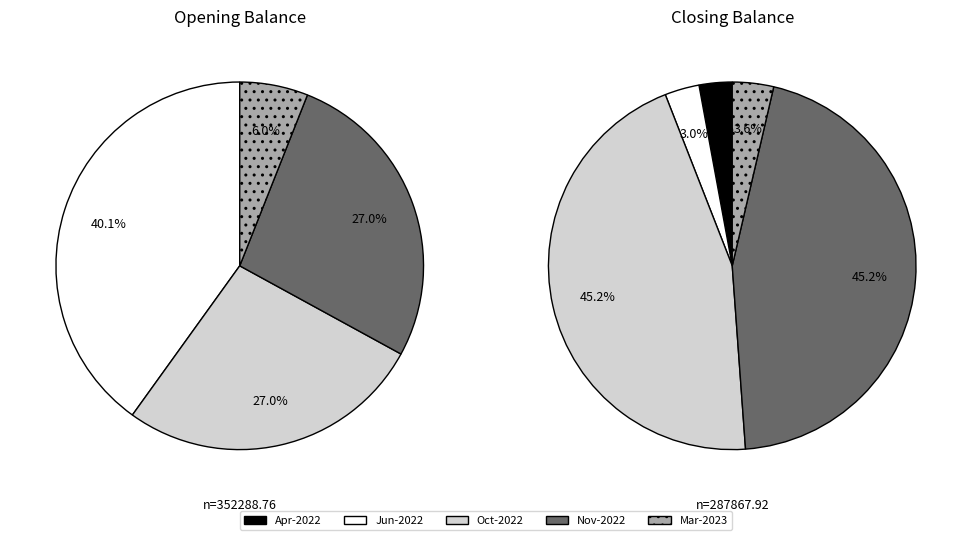

Is opening the majority of the pie?

No